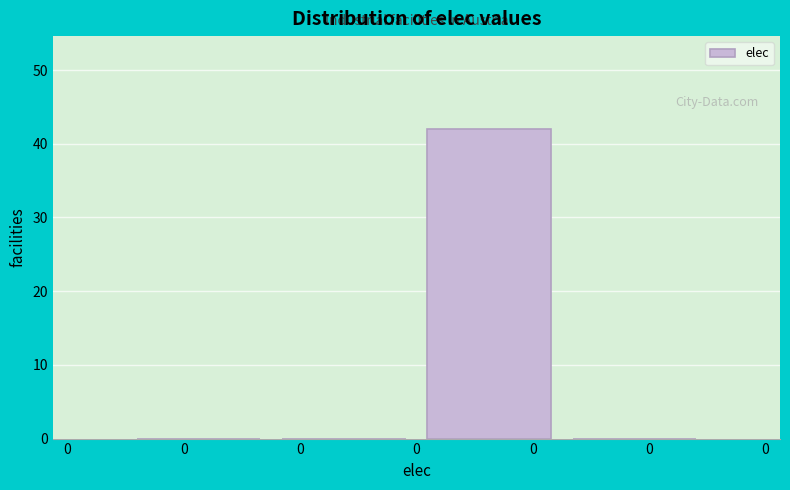

How many distinct data groups are displayed?

1